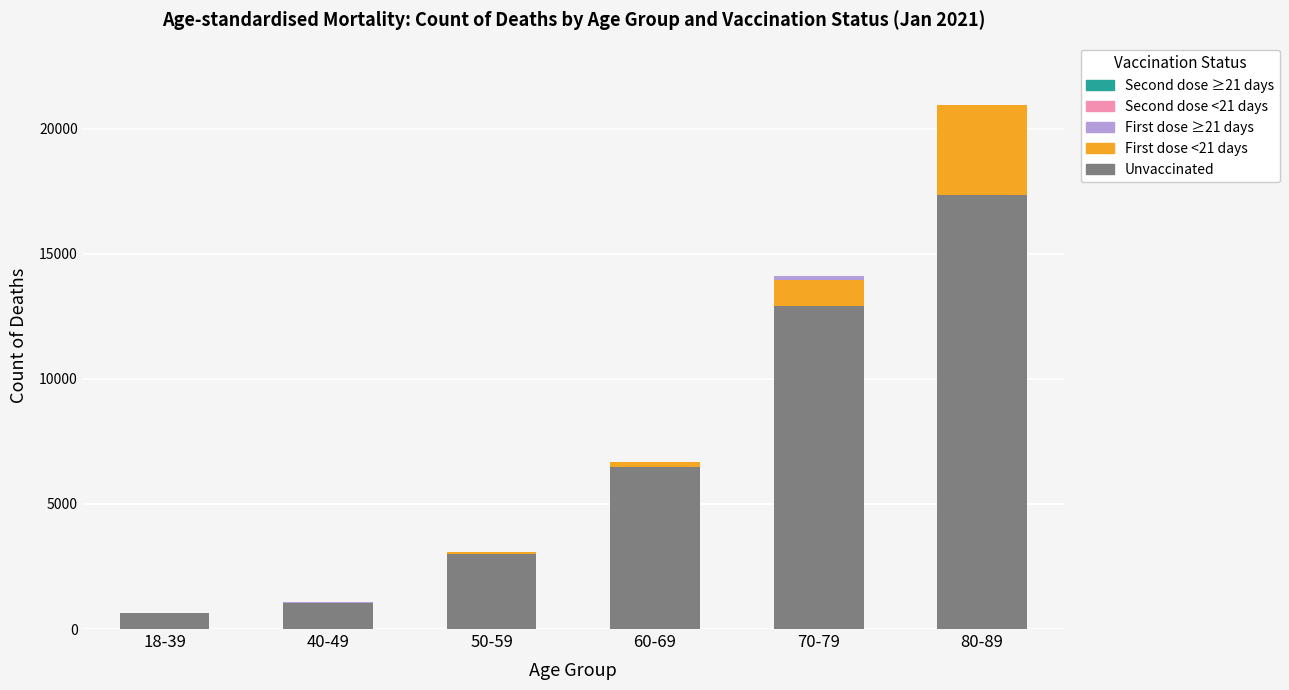

Does the chart contain stacked bars?

Yes